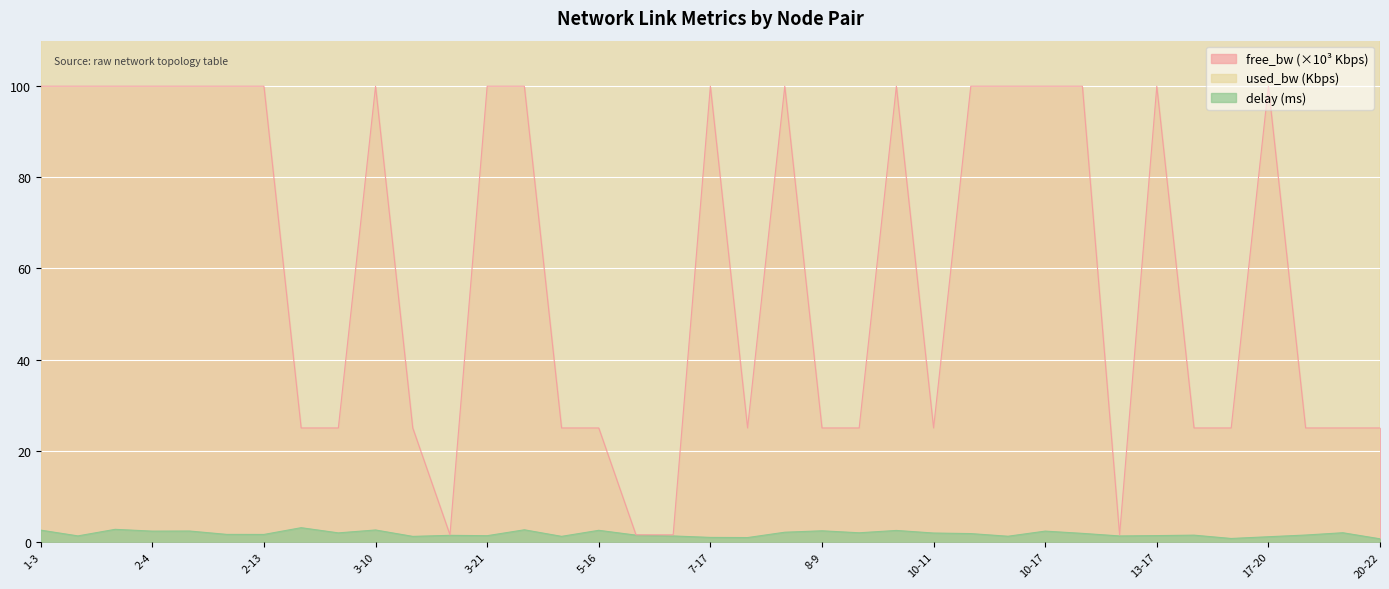

What is the value of the free_bw point at the 18th from the left?

1.5